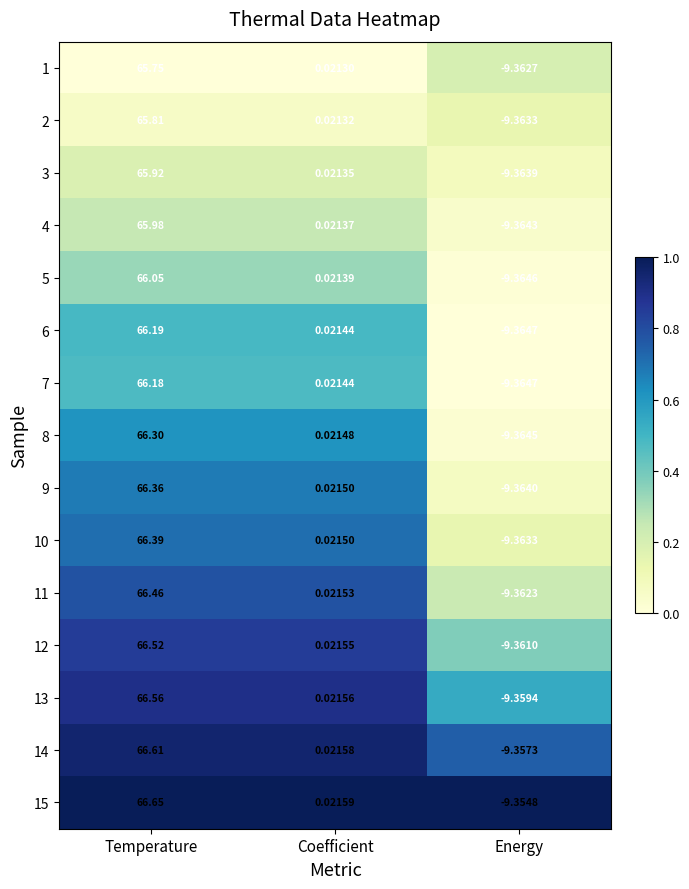

Which label corresponds to the largest value in the chart?

Temperature